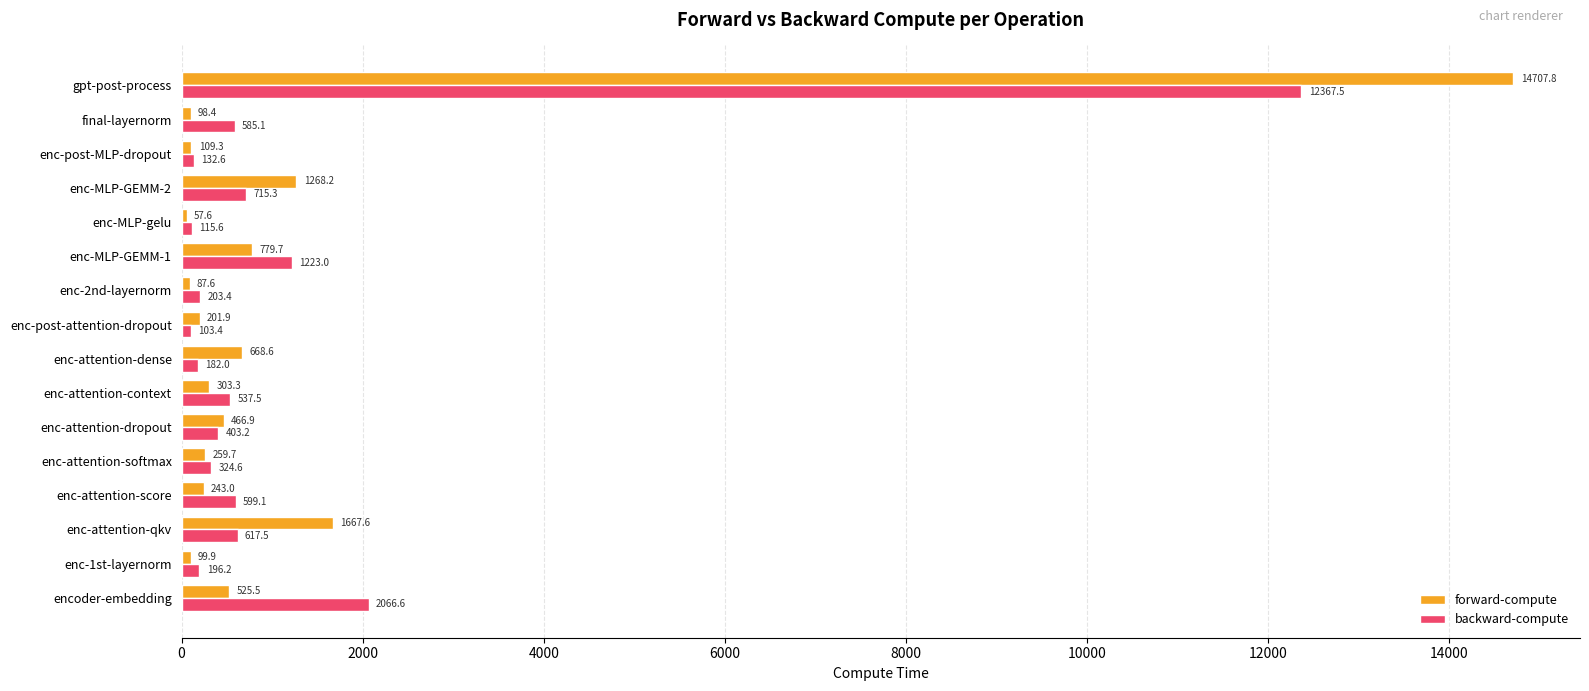

What is the lowest value of the backward-compute series?

103.4